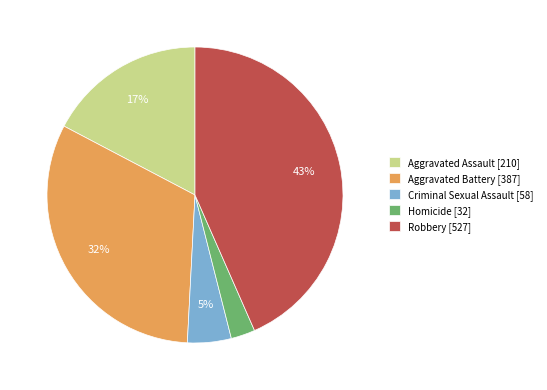

Is it true that Robbery is 58% of the pie?

False